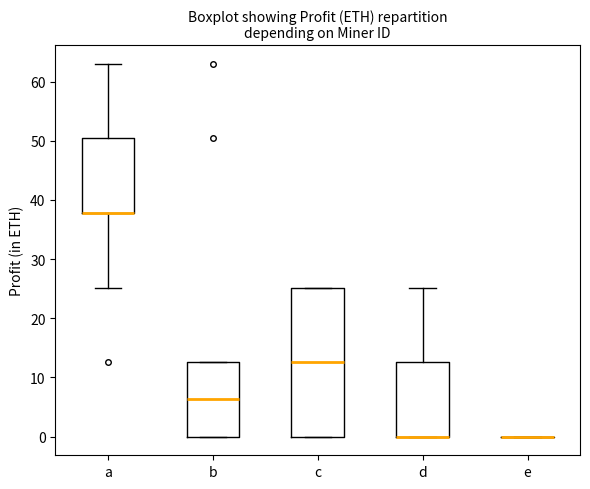

Where is the lower edge of the box for c on the y-axis? The values are not printed on the chart, so give them approximately, as read against the axis.

0